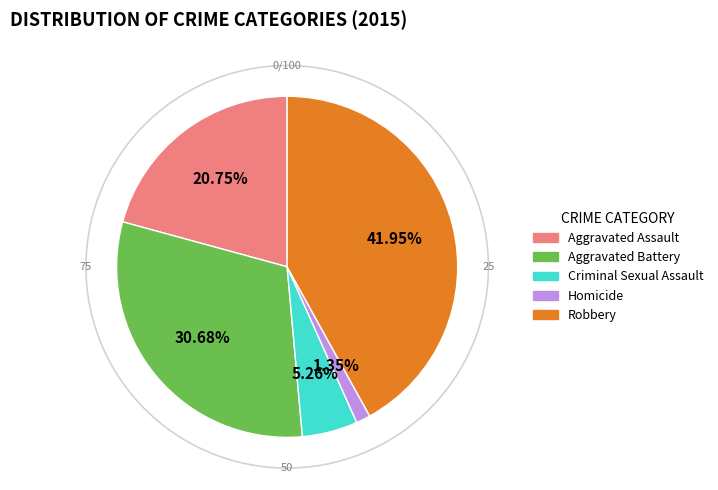

To the nearest percent, what is the combined percentage of Aggravated Battery and Robbery?

73%